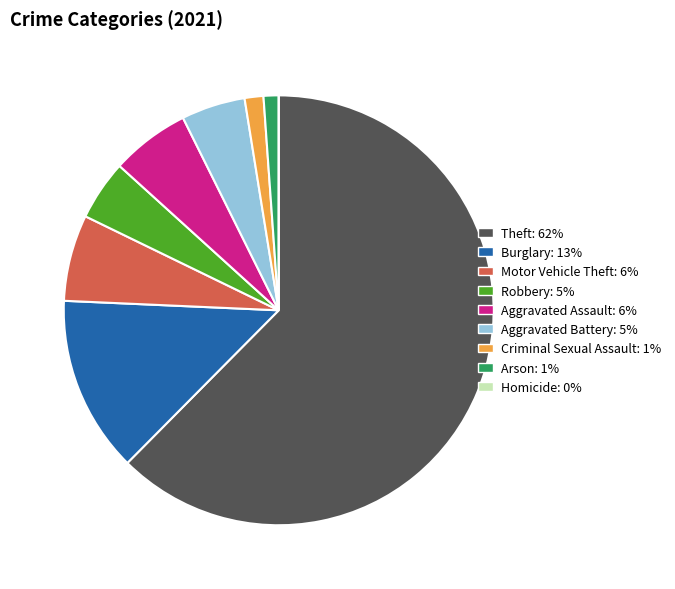

Between Motor Vehicle Theft and Criminal Sexual Assault, which is larger?

Motor Vehicle Theft